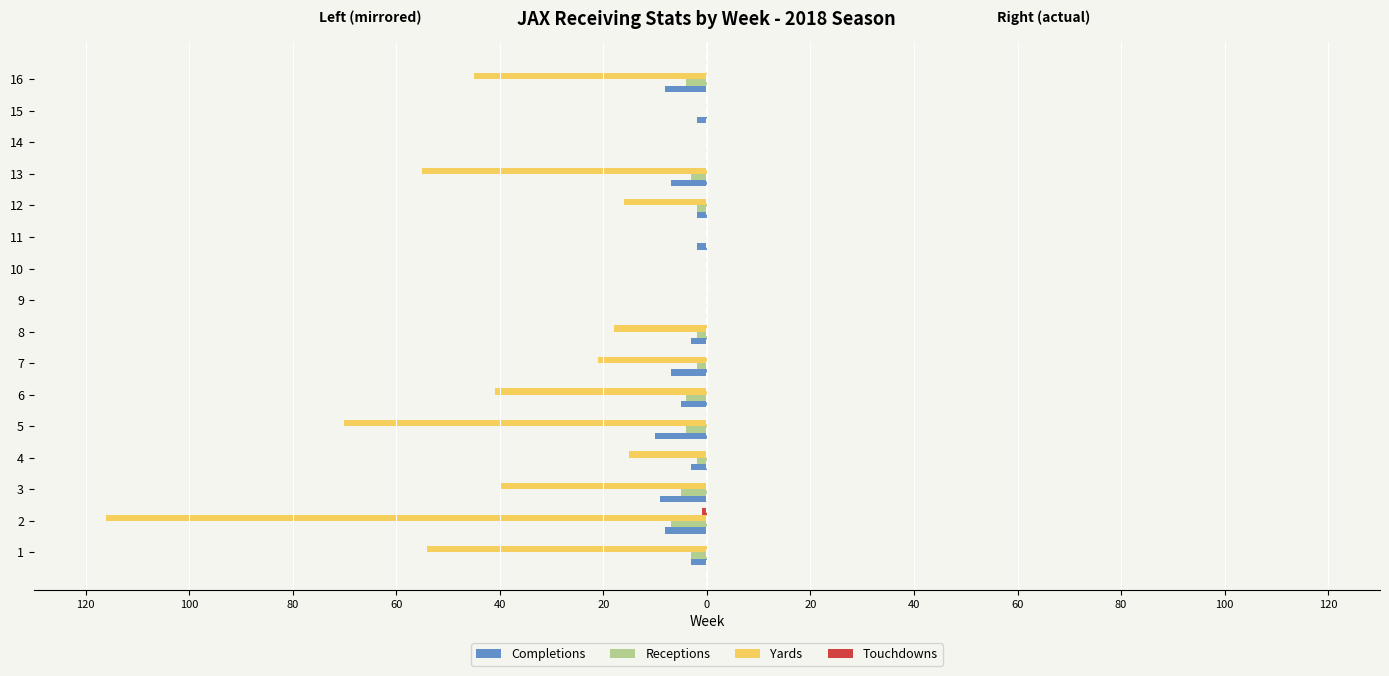

How many negative values does the Yards series have?

11